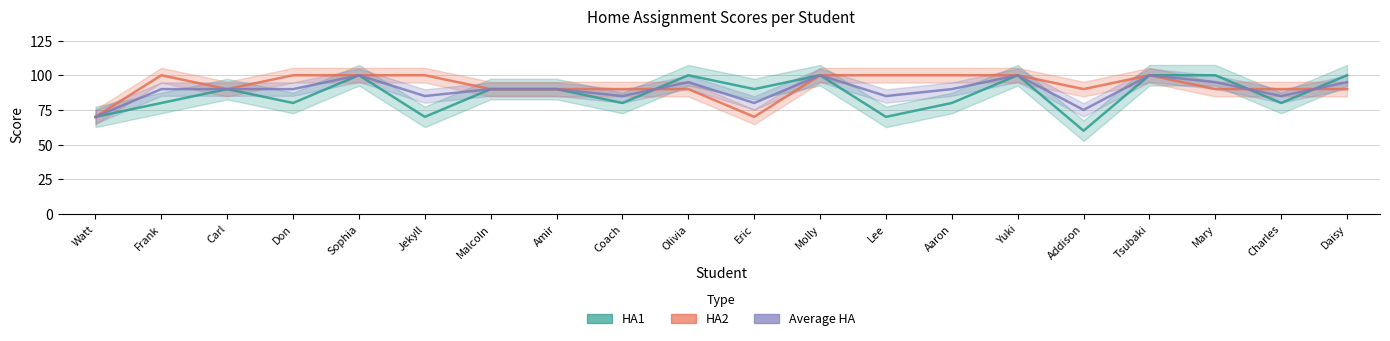

Where is the first local maximum for HA2?

Frank